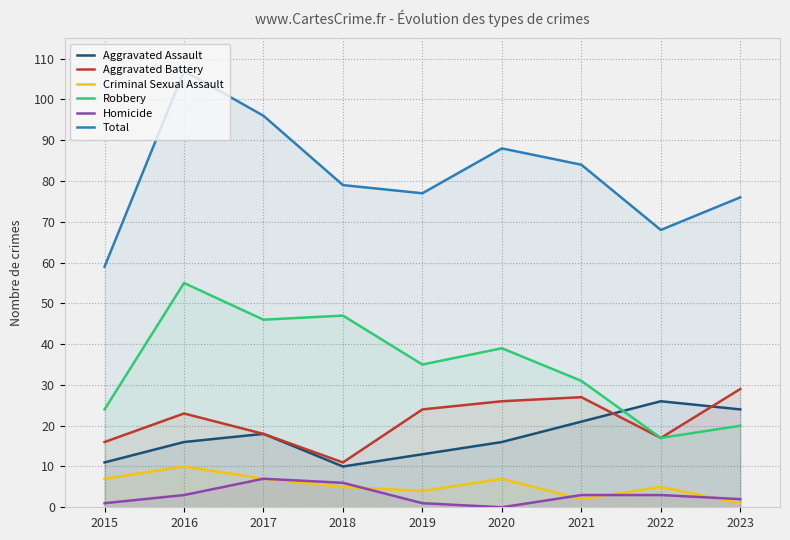

True or false: Robbery has more than 1 points higher than both neighbors.

True